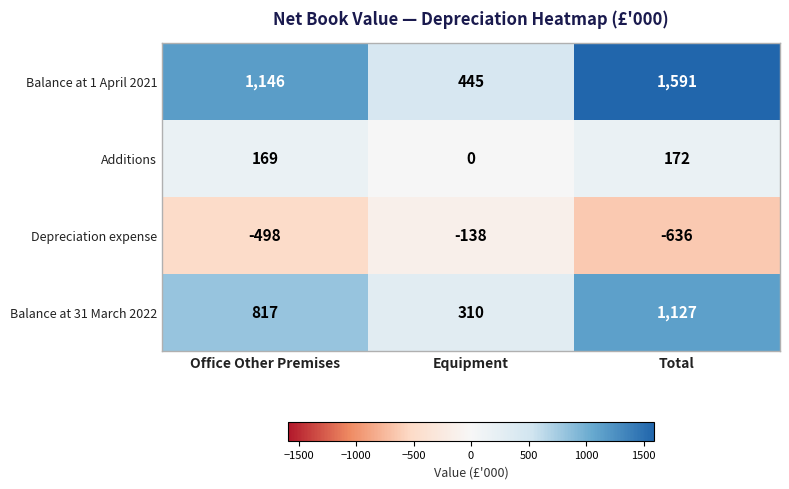

Which series changed the most between Office Other Premises and Equipment?

Balance at 1 April 2021